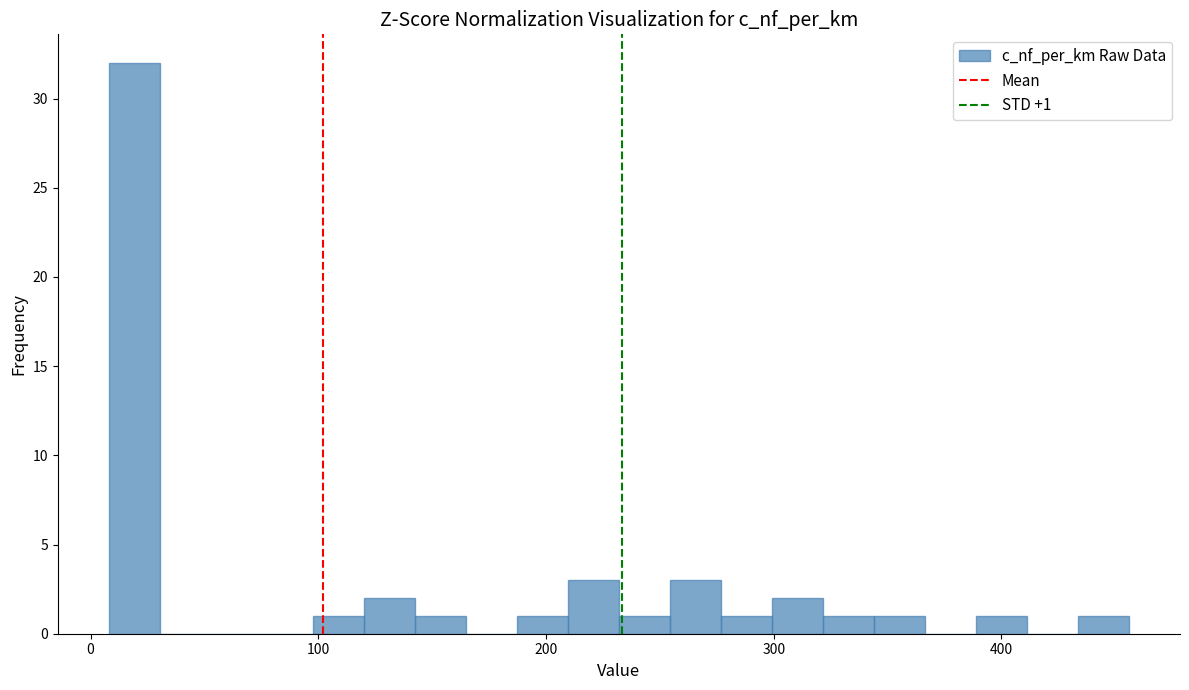

Around what value on the x-axis is the tallest bar? Give the approximate position of its centre, as read against the axis.

20